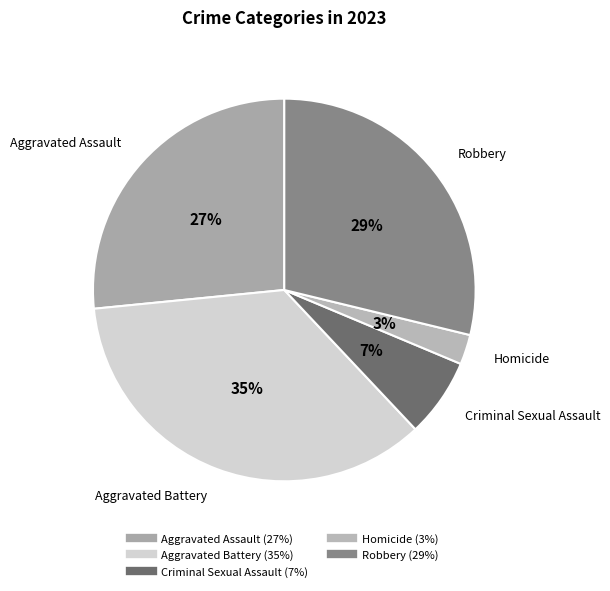

Which category has the biggest portion of the pie?

Aggravated Battery